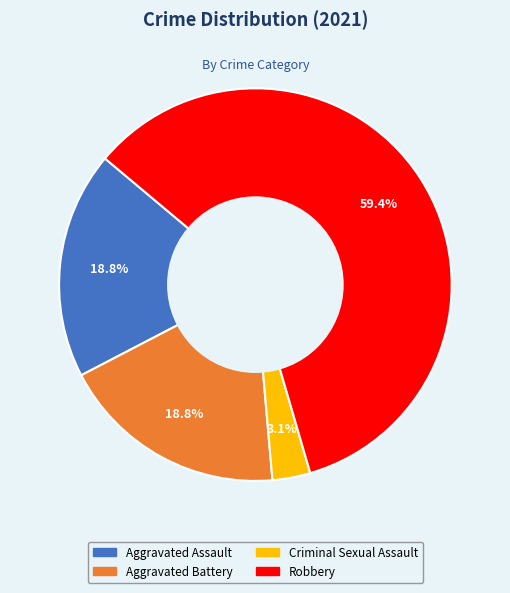

Which category has the smallest portion of the pie?

Criminal Sexual Assault